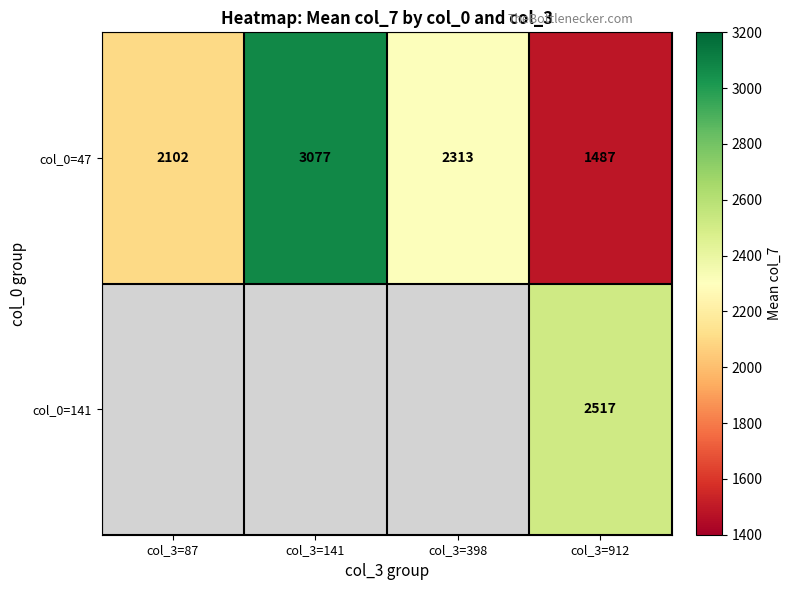

True or false: col_0=141 has a value of 3356.6 at col_3=912.

False